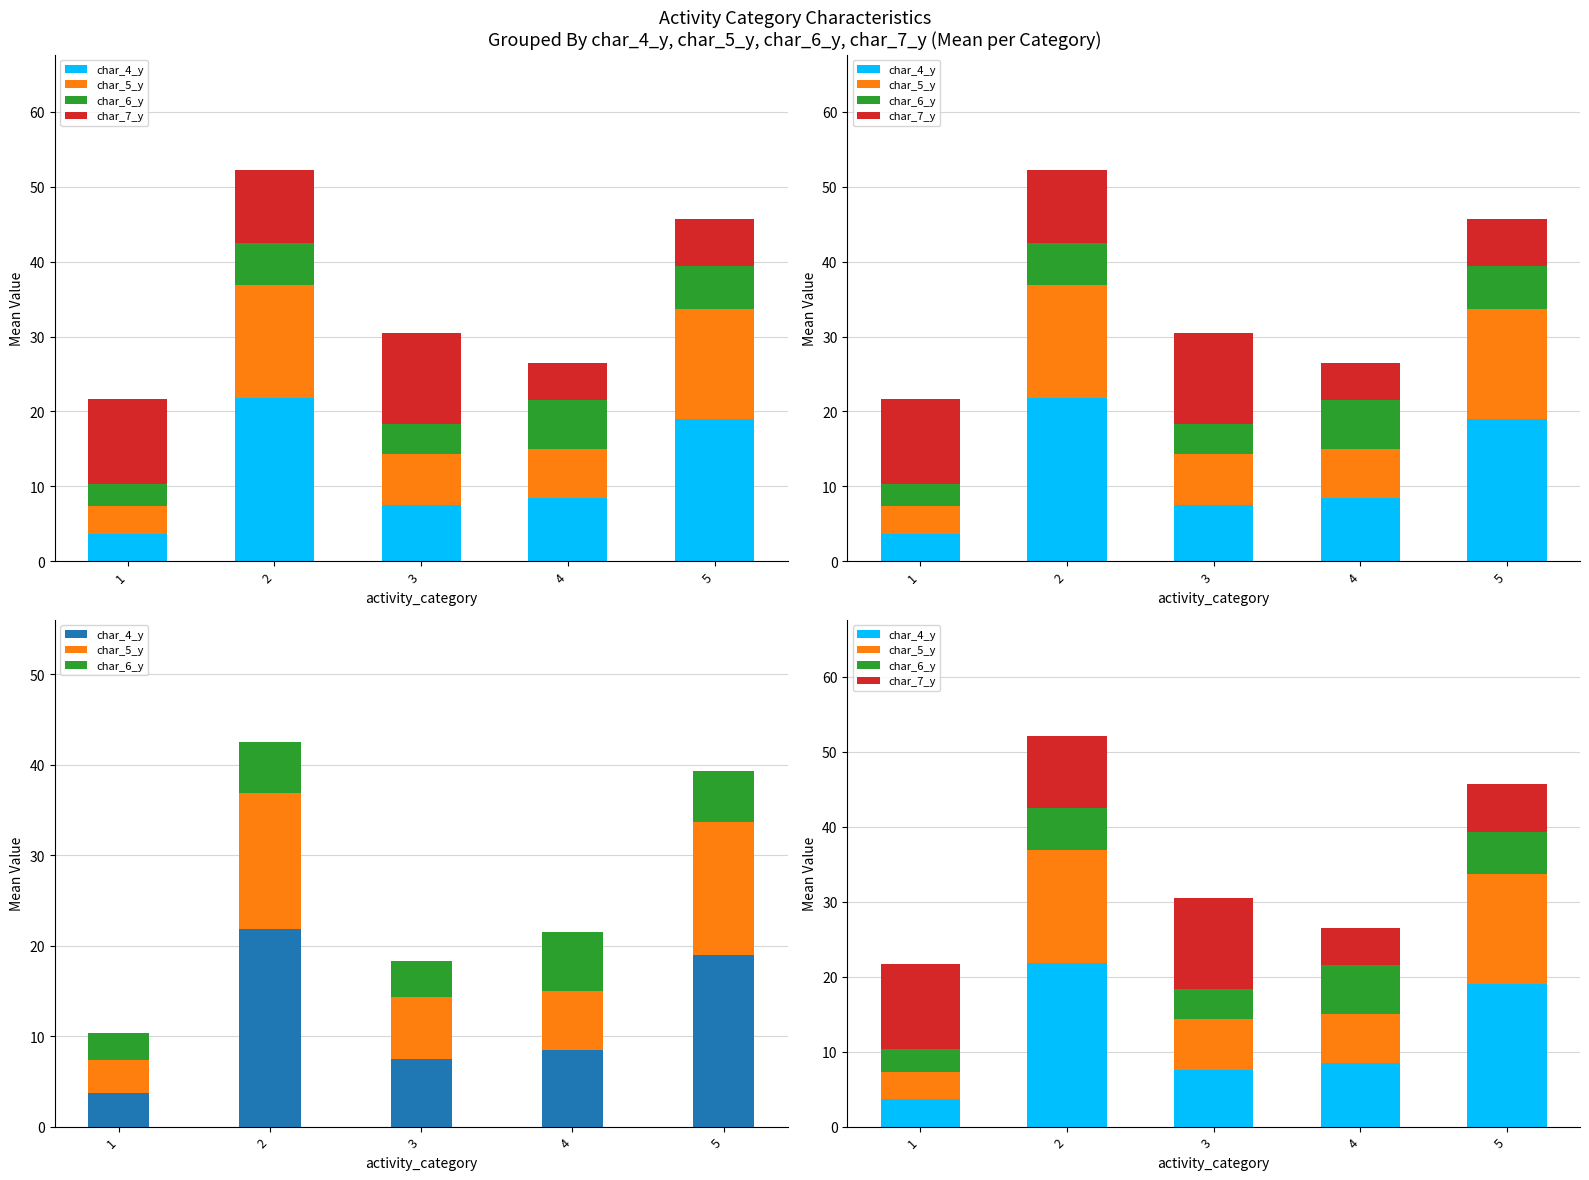

What is the difference between the char_5_y values at 4 and 3?

0.3